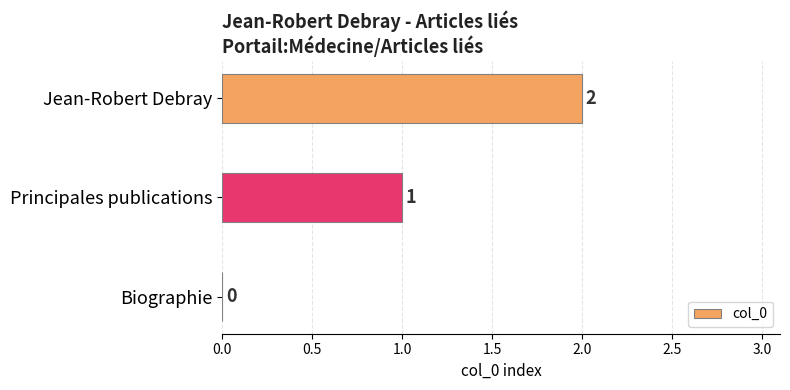

What is the sum of the values at Principales publications and Jean-Robert Debray?

3